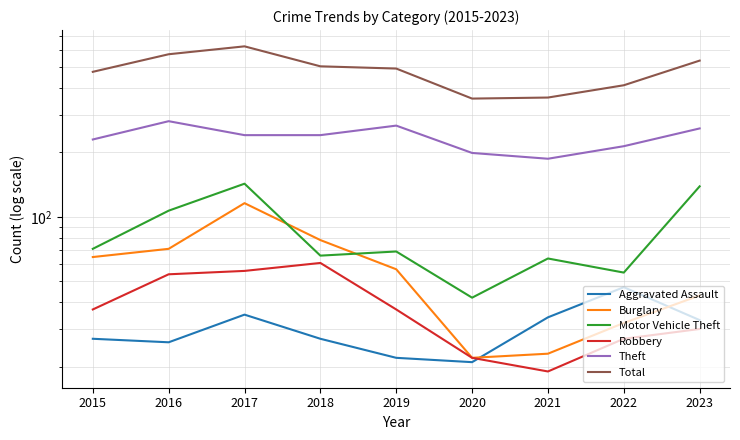

Which category has the highest value in the Robbery series?

2018